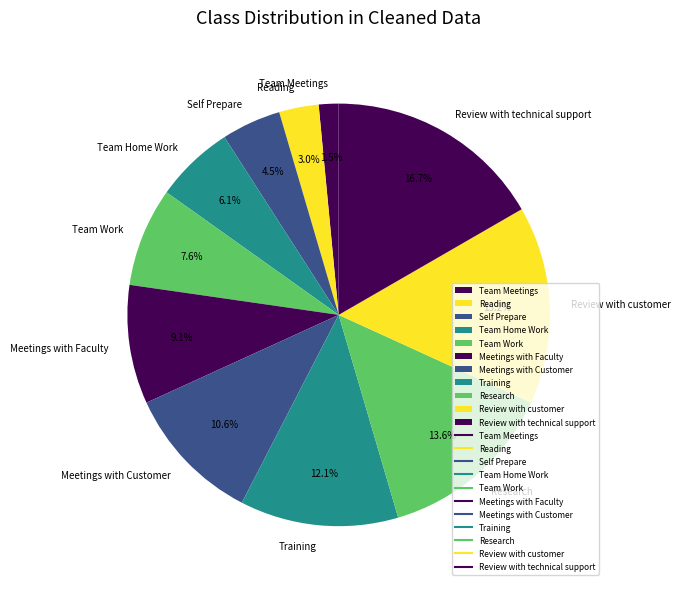

Is there a majority slice in this chart?

No